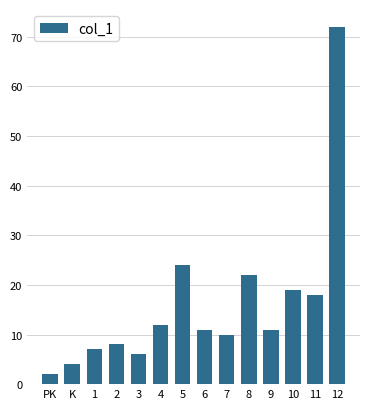

Reading left to right, list all the values displayed in this chart.

PK=2	K=4	1=7	2=8	3=6	4=12	5=24	6=11	7=10	8=22	9=11	10=19	11=18	12=72